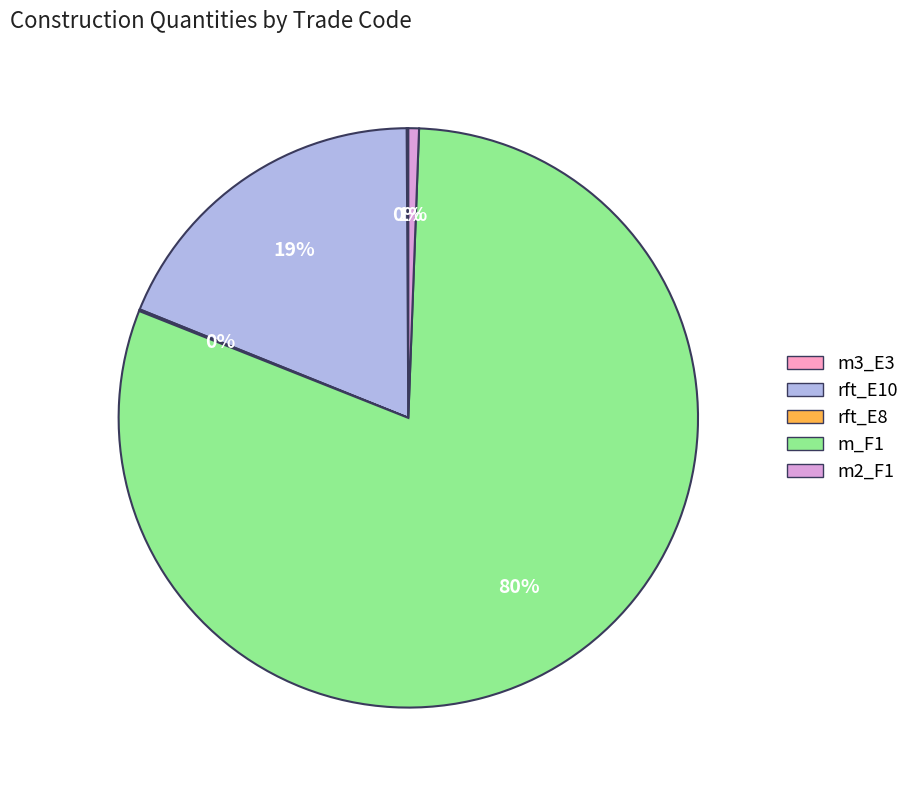

What percentage is the rft_E10 slice, to the nearest percent?

19%